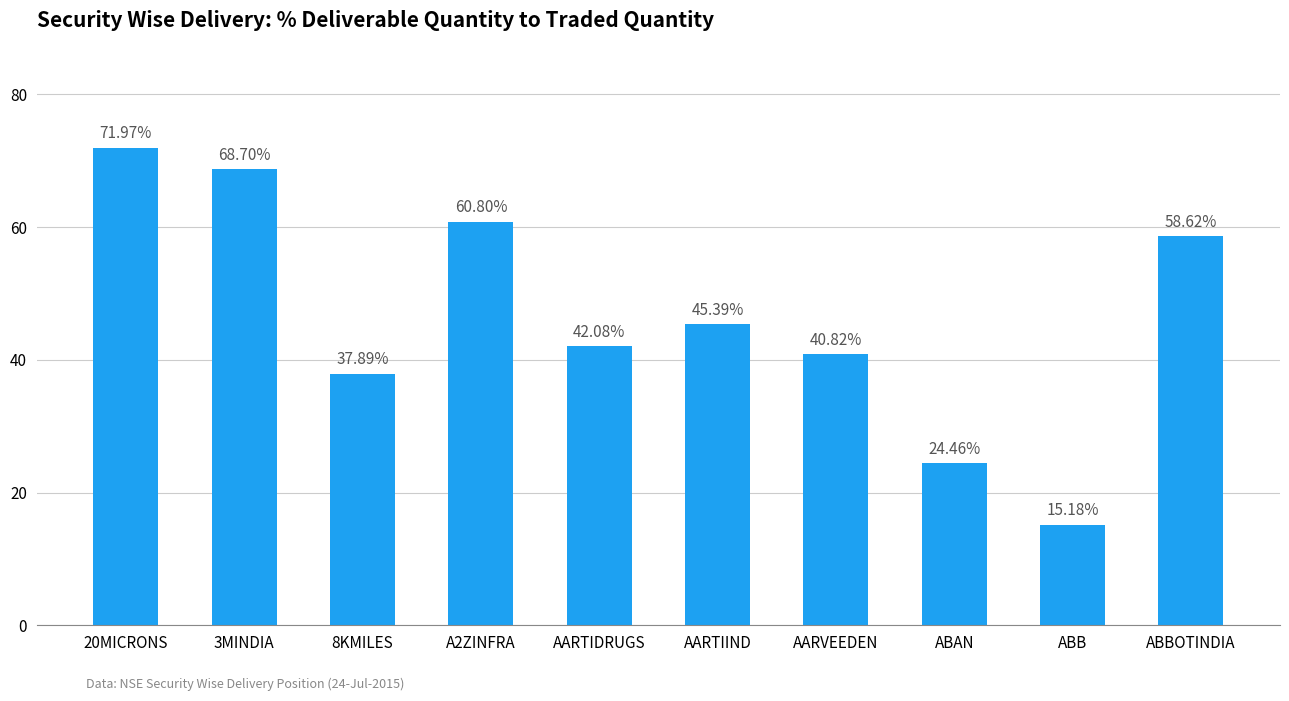

What is the greatest value displayed?

72.0